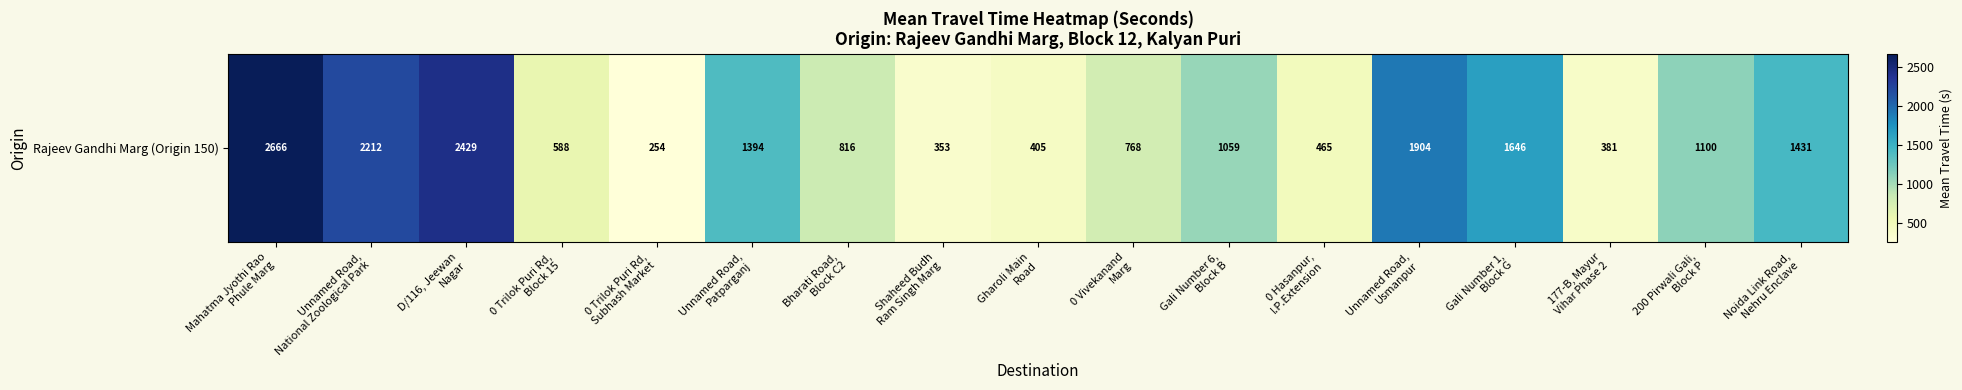

What is the sum of the values at Gali Number 1,
Block G and 0 Hasanpur,
I.P.Extension?

2111